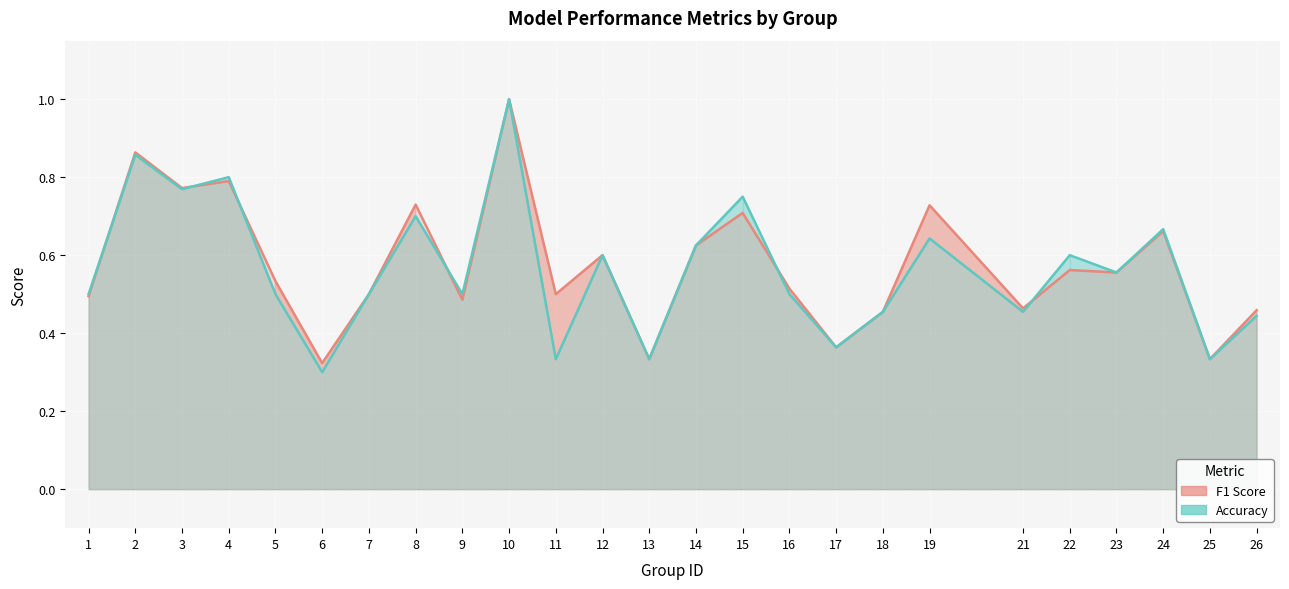

What is the lowest value of the F1 Score series?

0.3